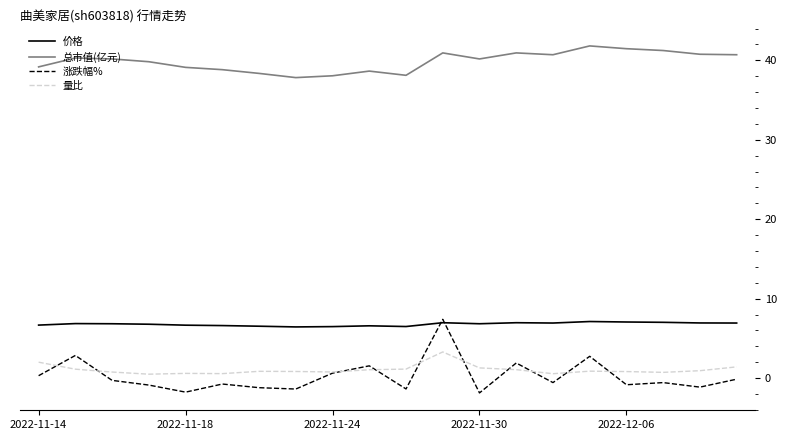

Which series has the widest spread of values?

涨跌幅%